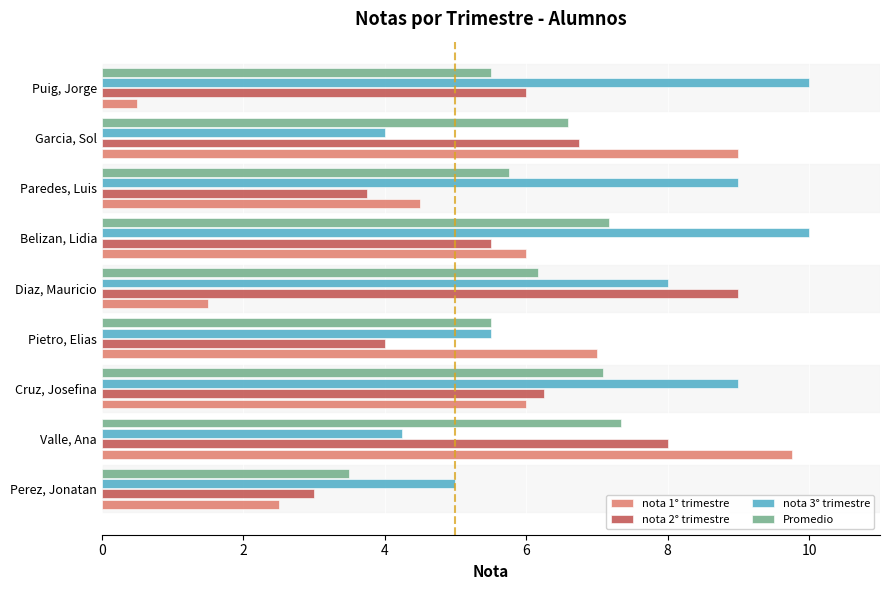

The nota 3° trimestre series shows 5.5 at Pietro, Elias. True or false?

True